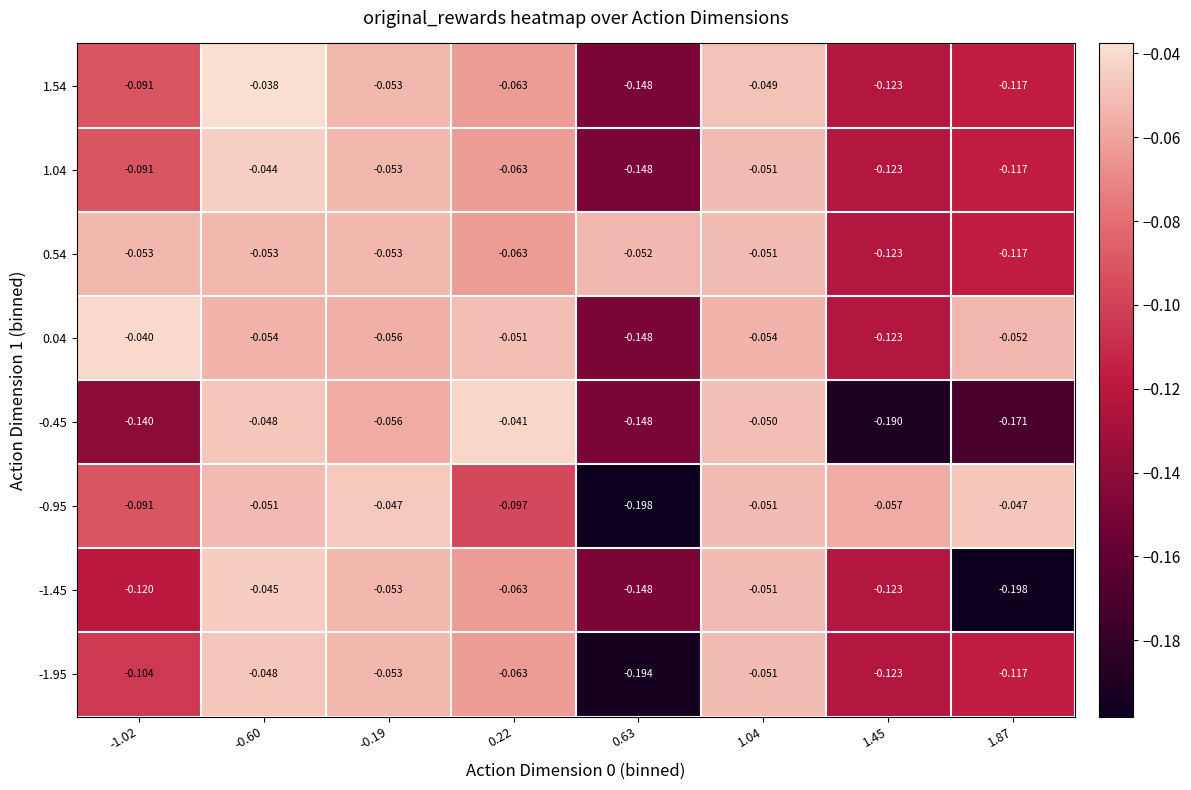

Is the value of 0.04 at -0.60 greater than the value of 0.54 at 1.87?

Yes